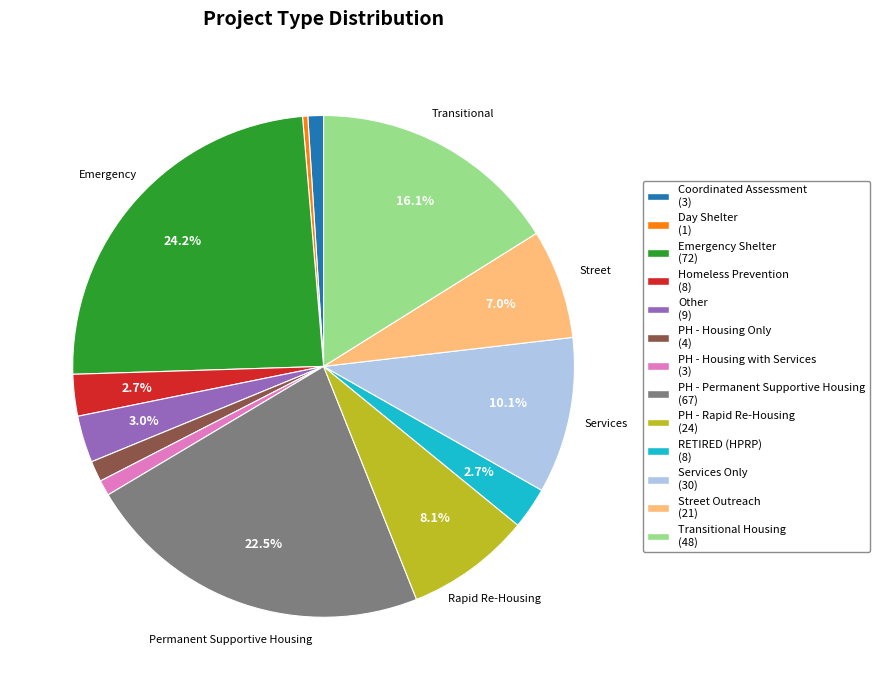

How many slices are in this pie chart?

13